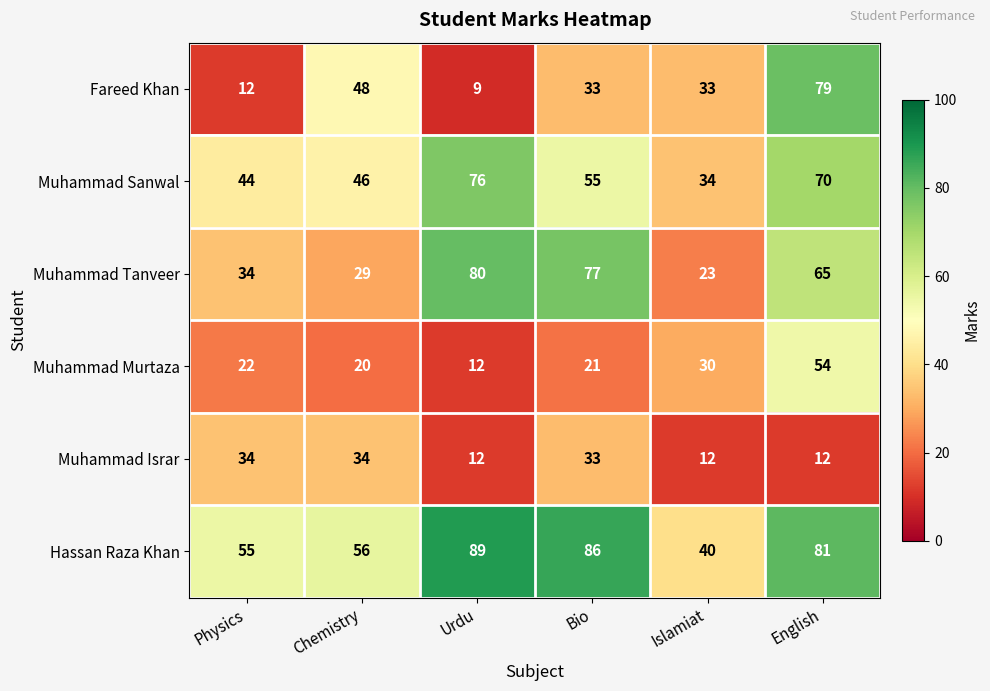

Which series has the largest range (max minus min)?

Fareed Khan